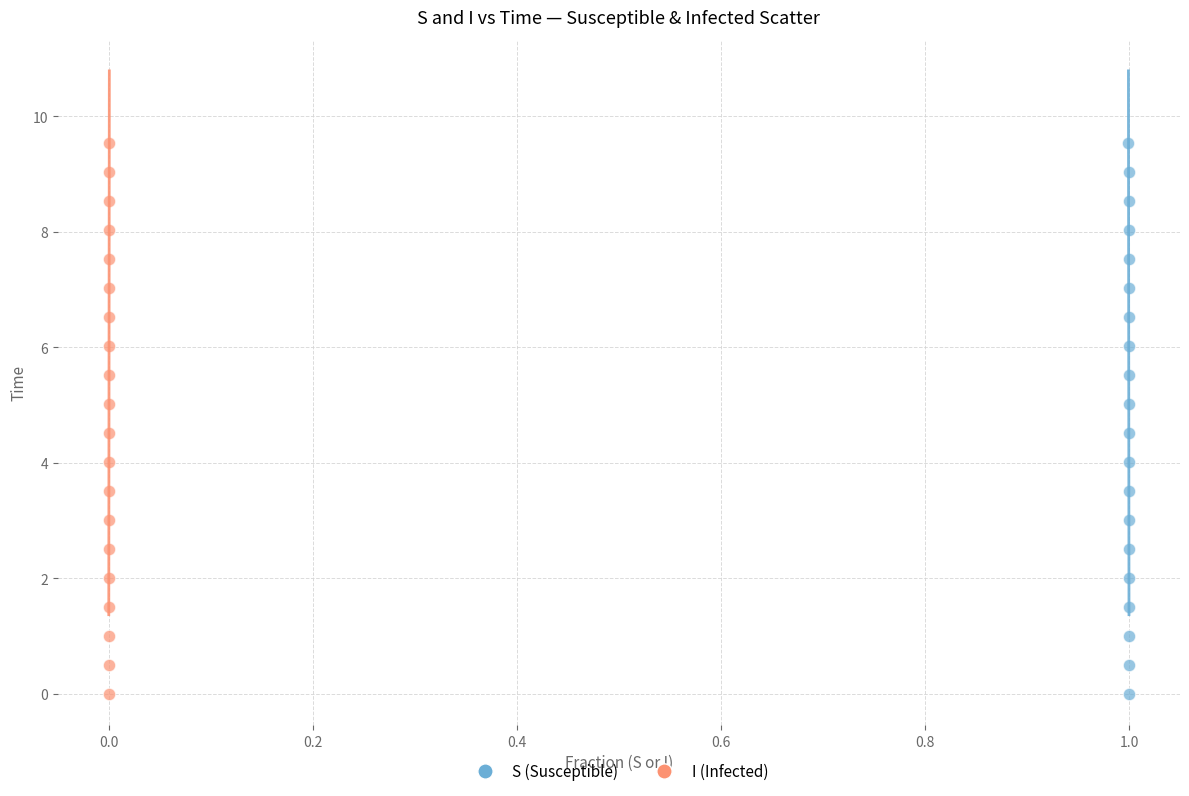

What are all the series names shown in the legend?

S (Susceptible), I (Infected)